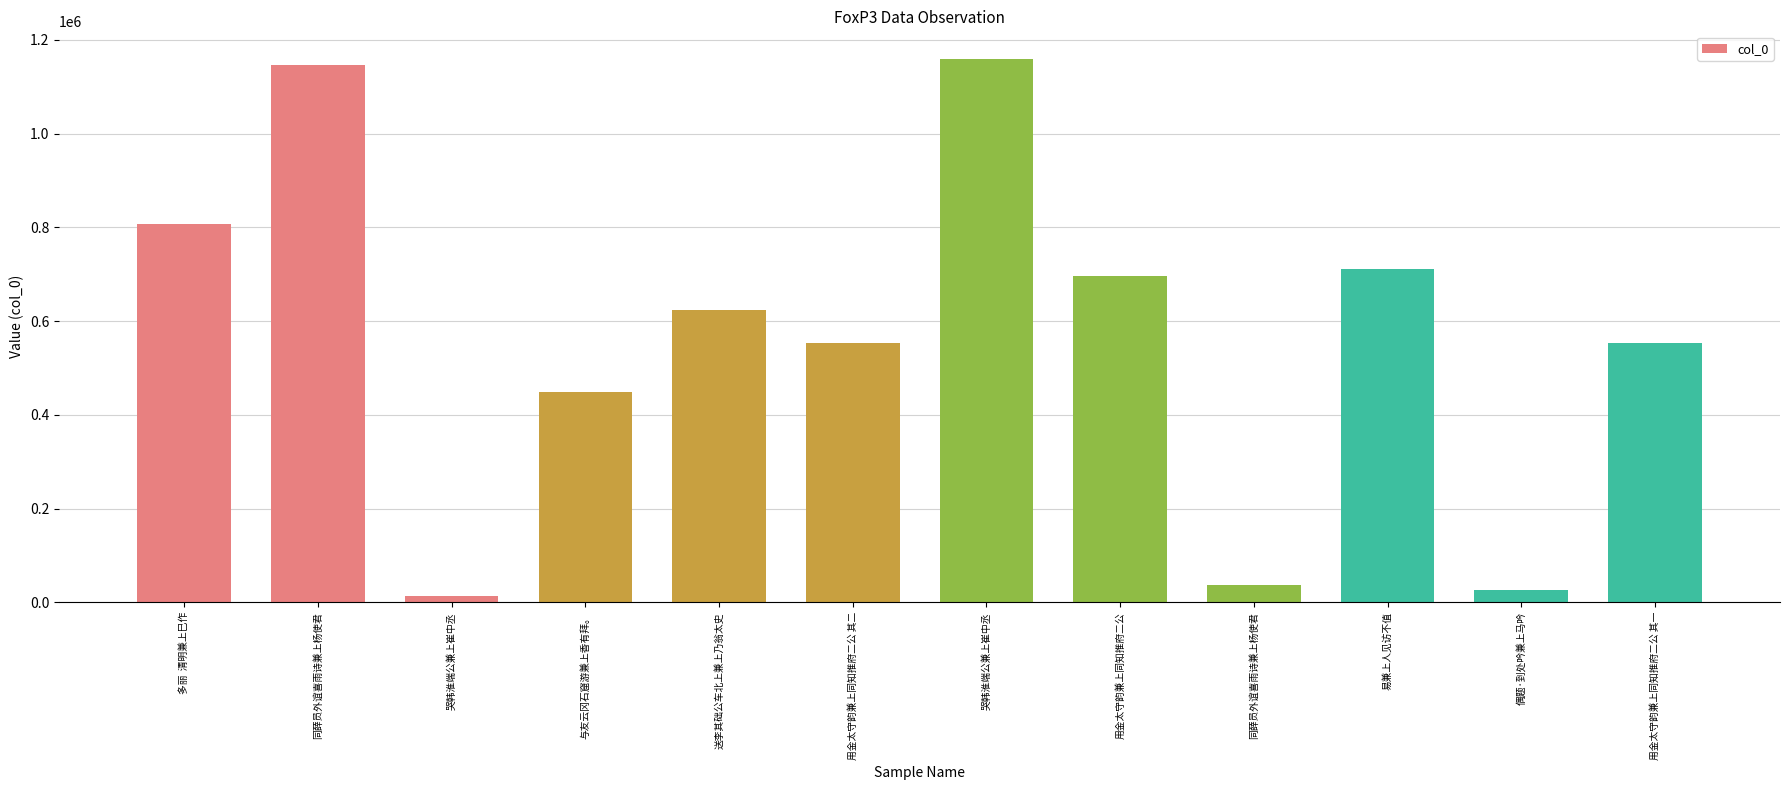

How many values are below 624429?

6